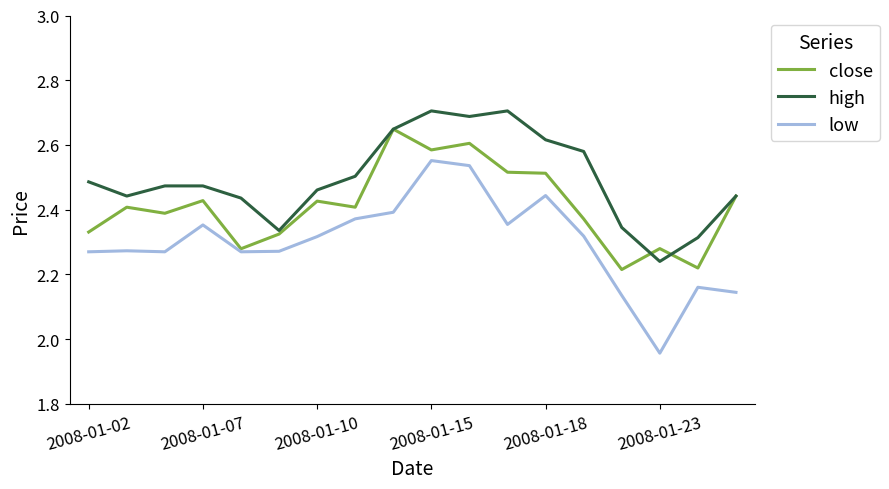

Which series has the widest spread of values?

low